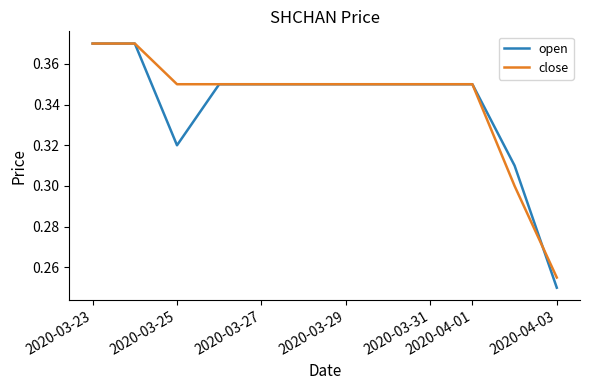

Rank the series by their average value, from highest to lowest.

close, open